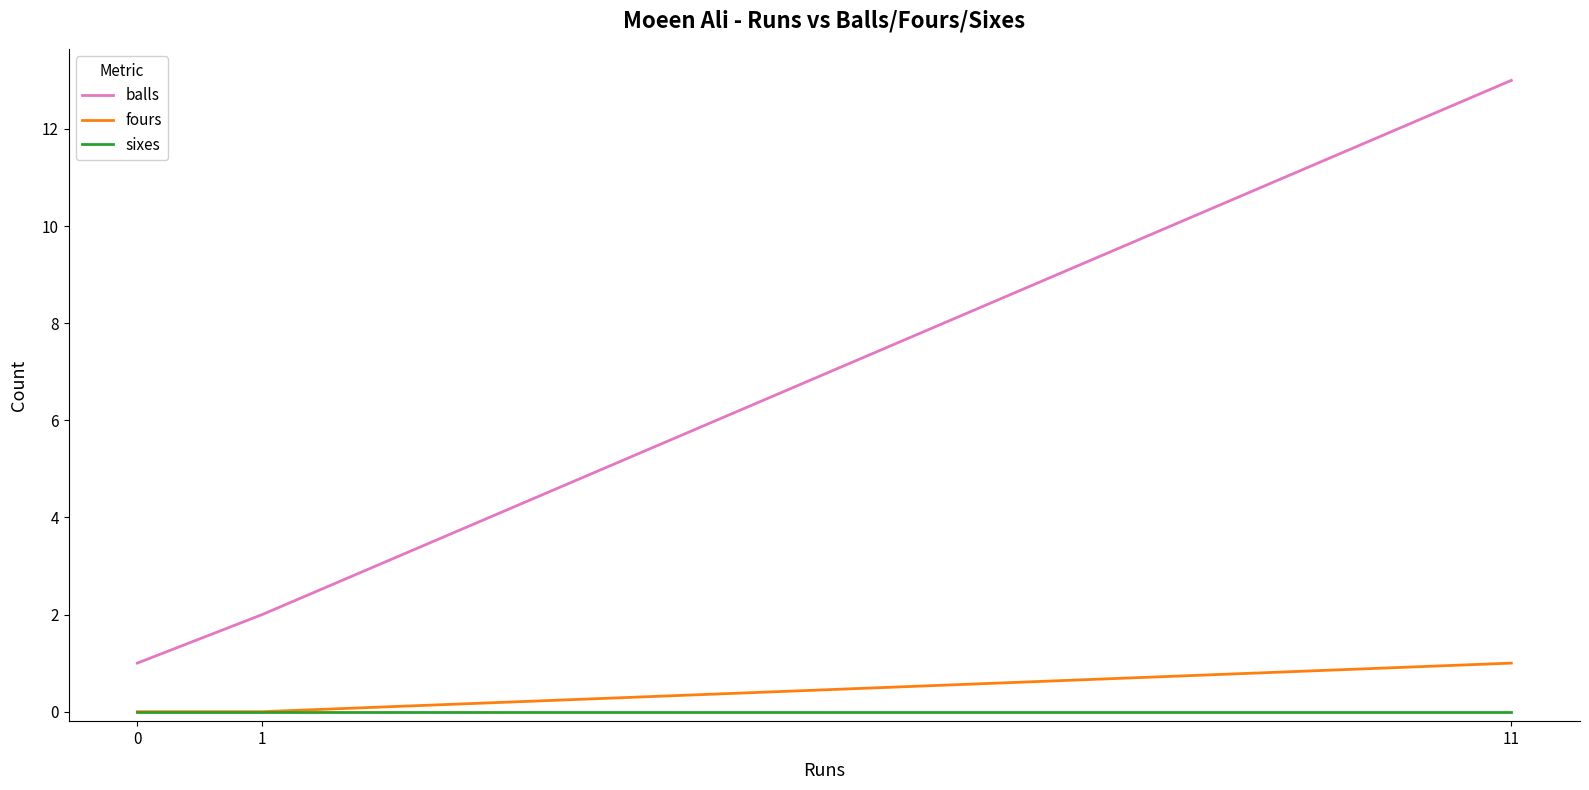

Is it true that sixes equals 0 at 0?

True